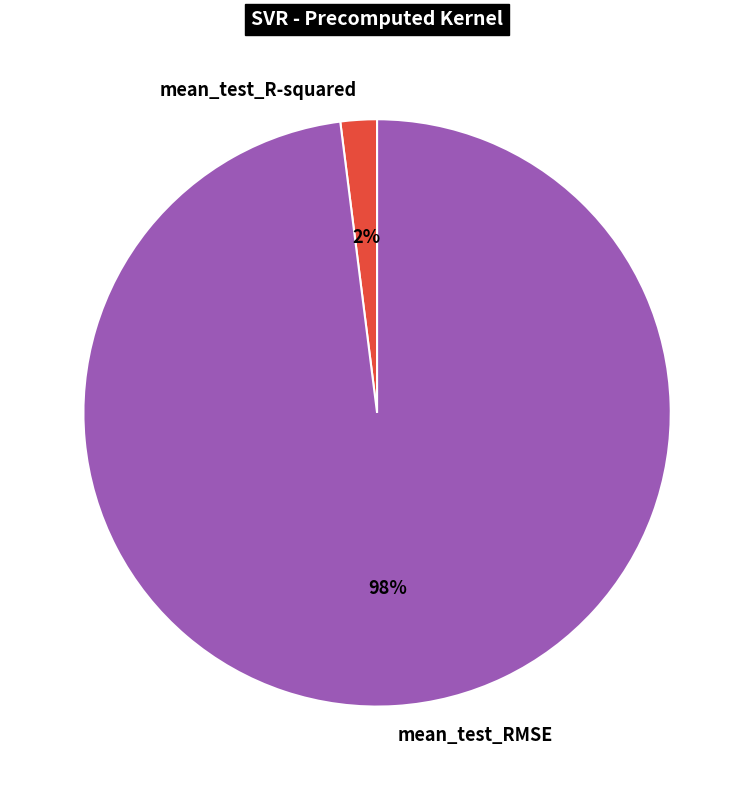

Combined, do mean_test_RMSE and mean_test_R-squared account for over 50%?

Yes